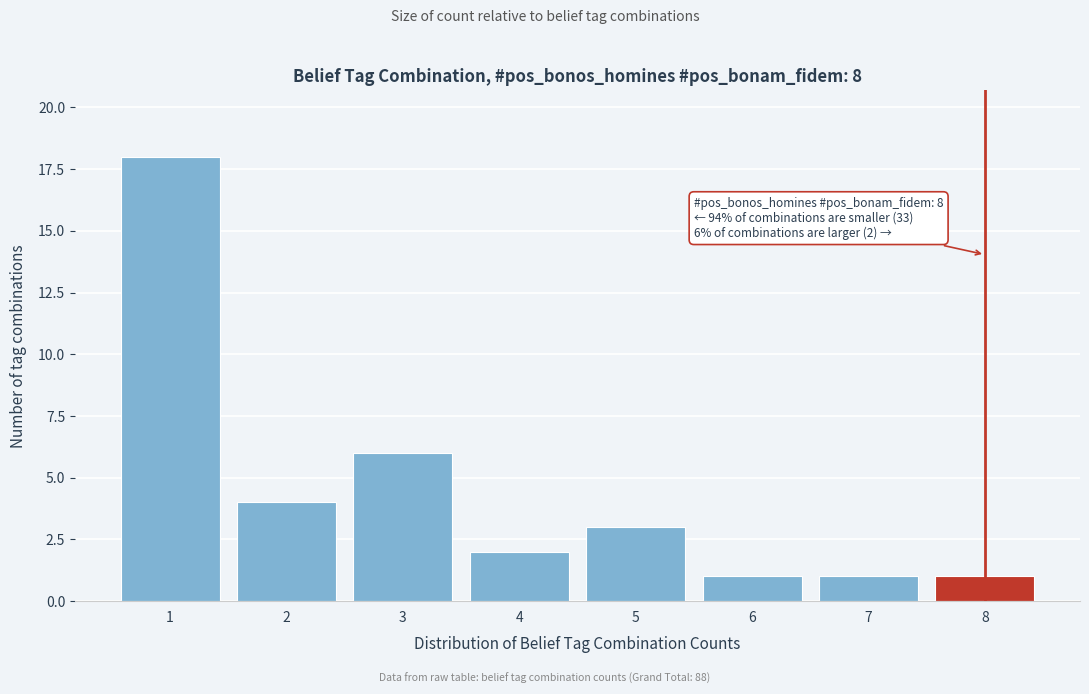

Reading right to left, list all the values displayed in this chart.

8=1	7=1	6=1	5=3	4=2	3=6	2=4	1=18